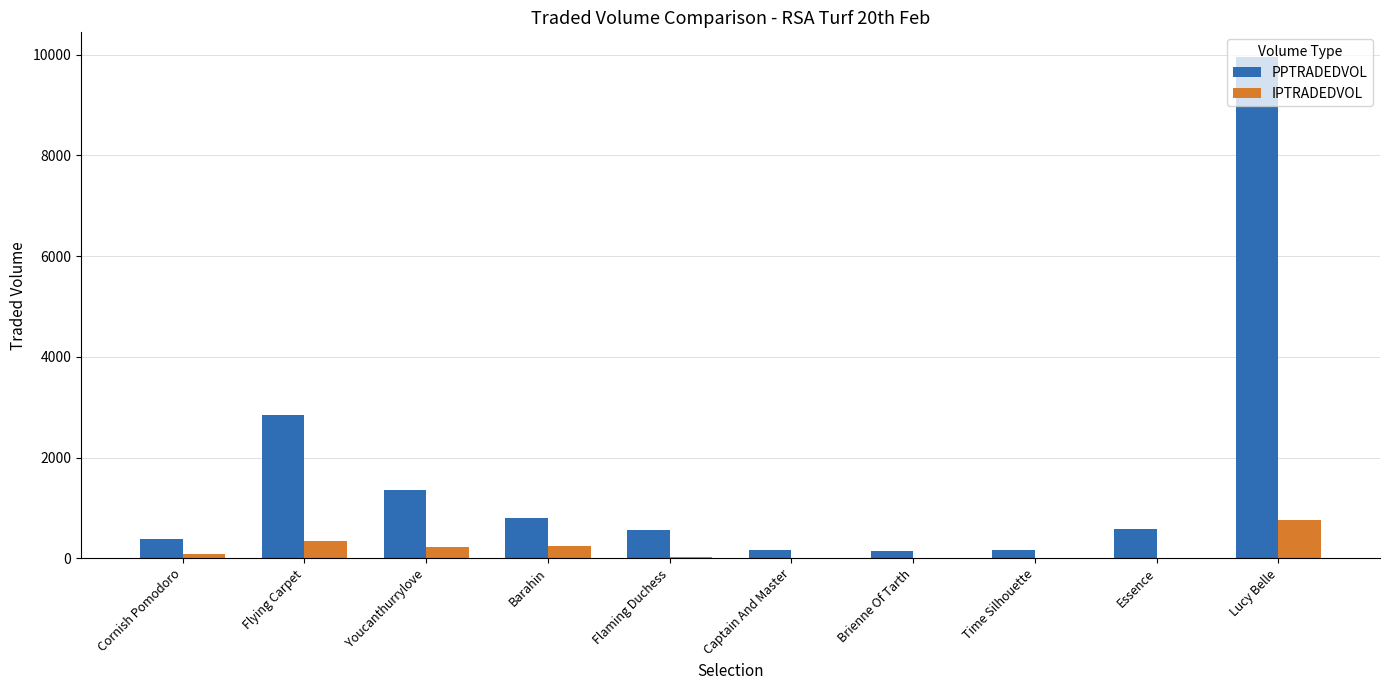

Read the PPTRADEDVOL value at Essence.

576.7